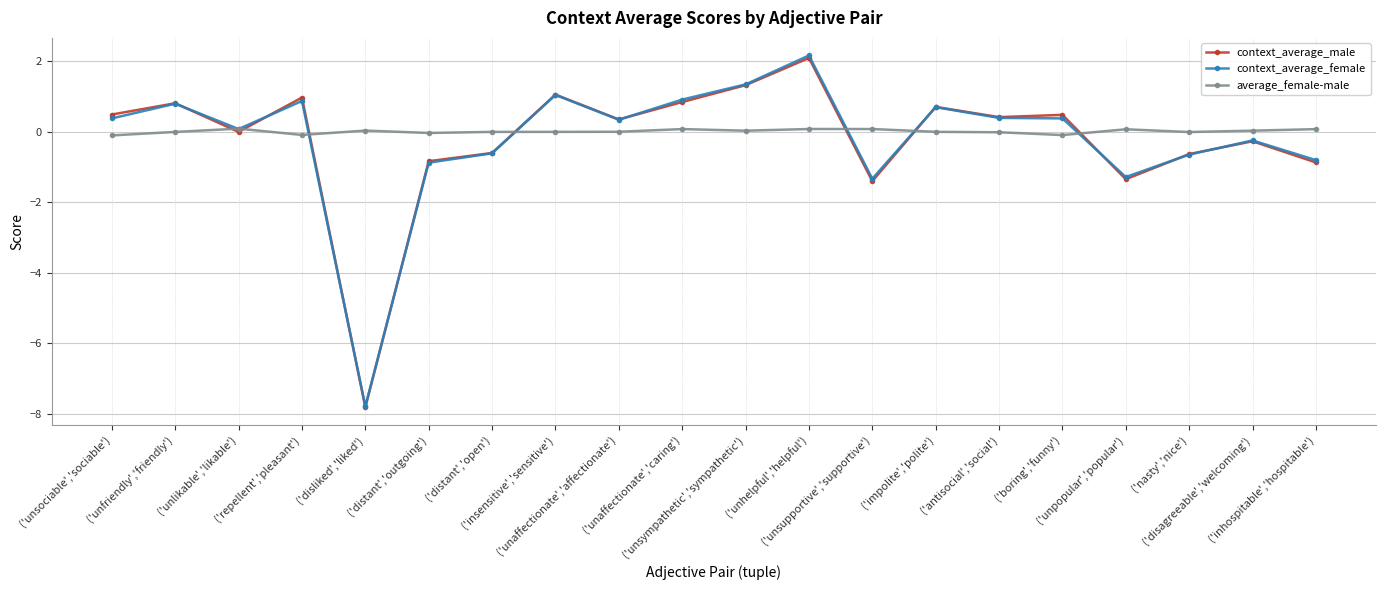

At which category does the chart reach its peak across all series?

('unhelpful','helpful')